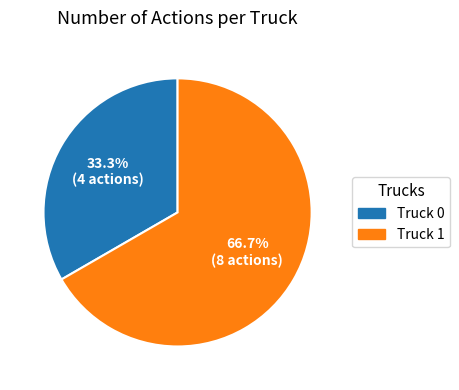

True or false: Truck 0 accounts for 33% of the total.

True